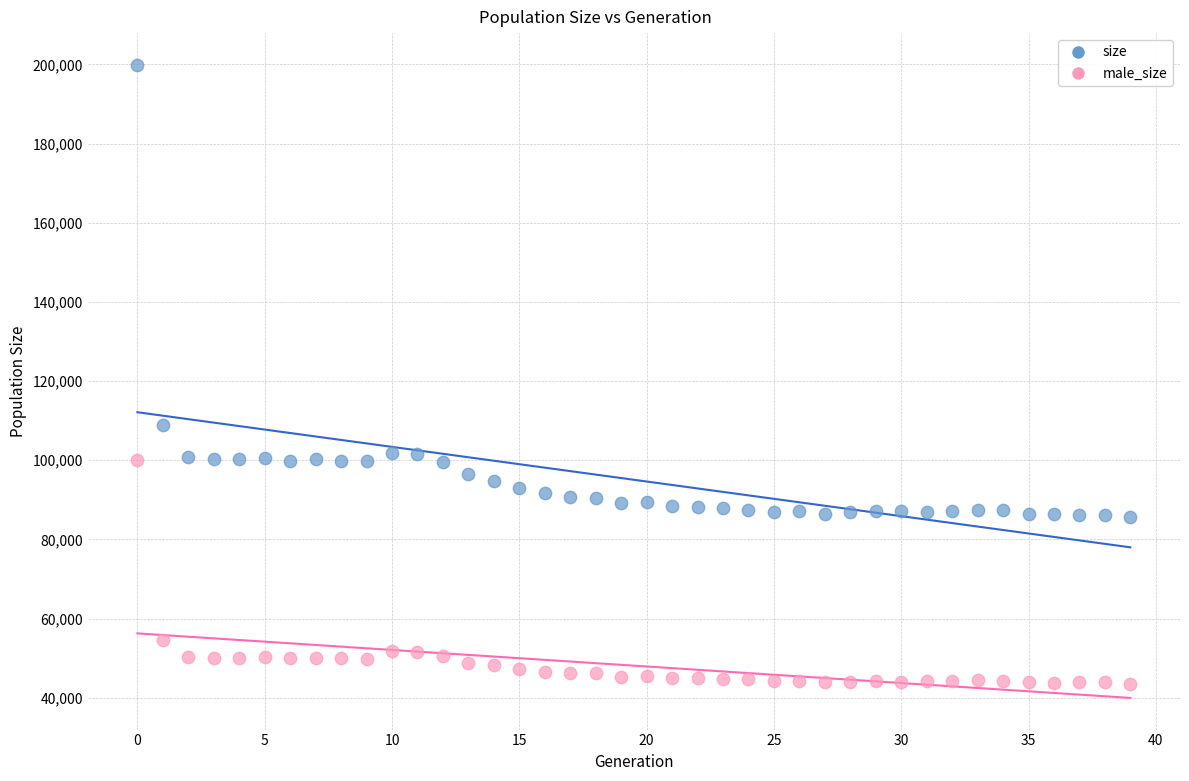

What are all the series names shown in the legend?

size, male_size